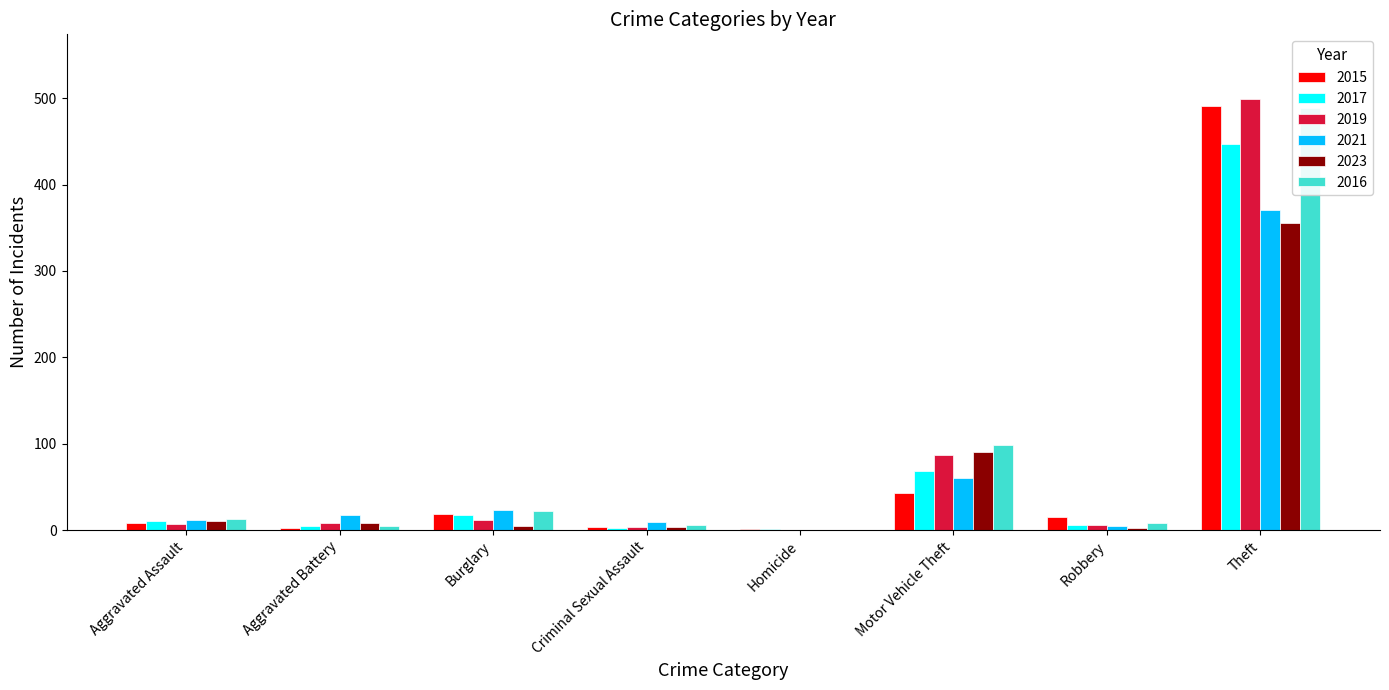

Which series has the largest total across all categories?

2016